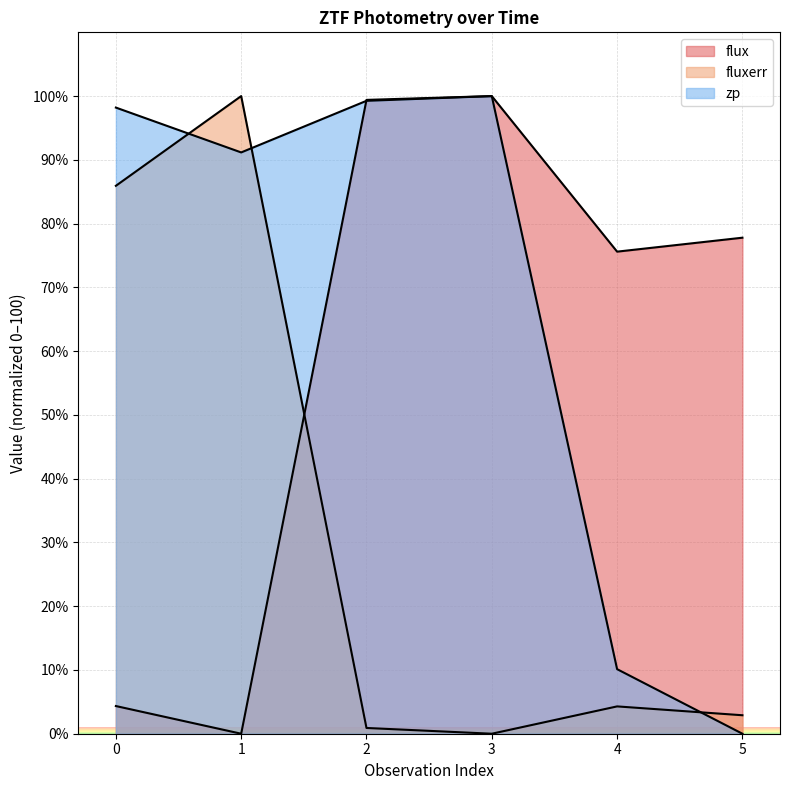

Between 1 and 4, which series saw the biggest shift?

fluxerr